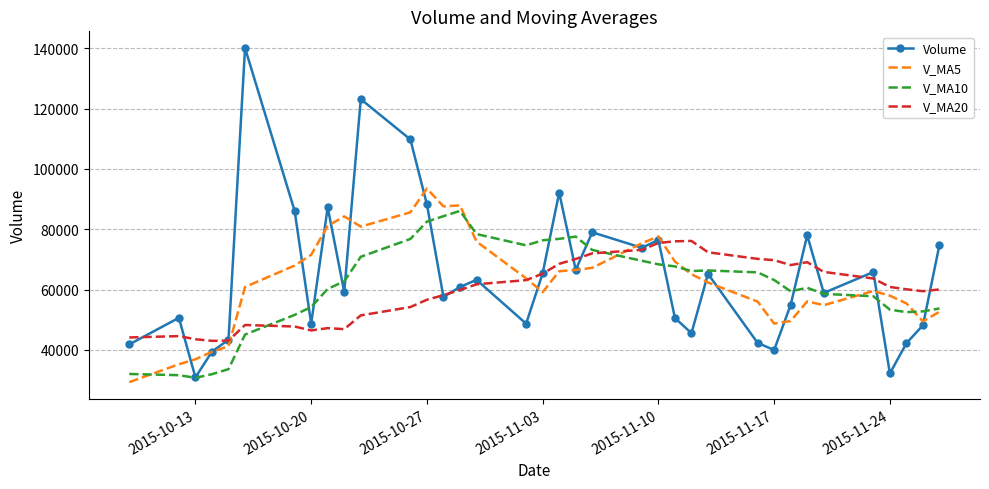

What is the smallest value displayed?

29340.8